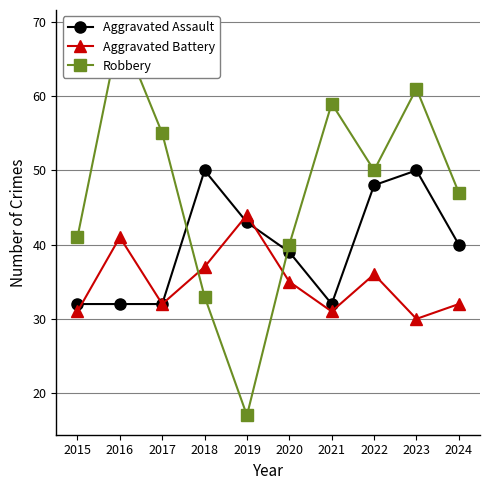

At how many categories does at least one series exceed 64?

1